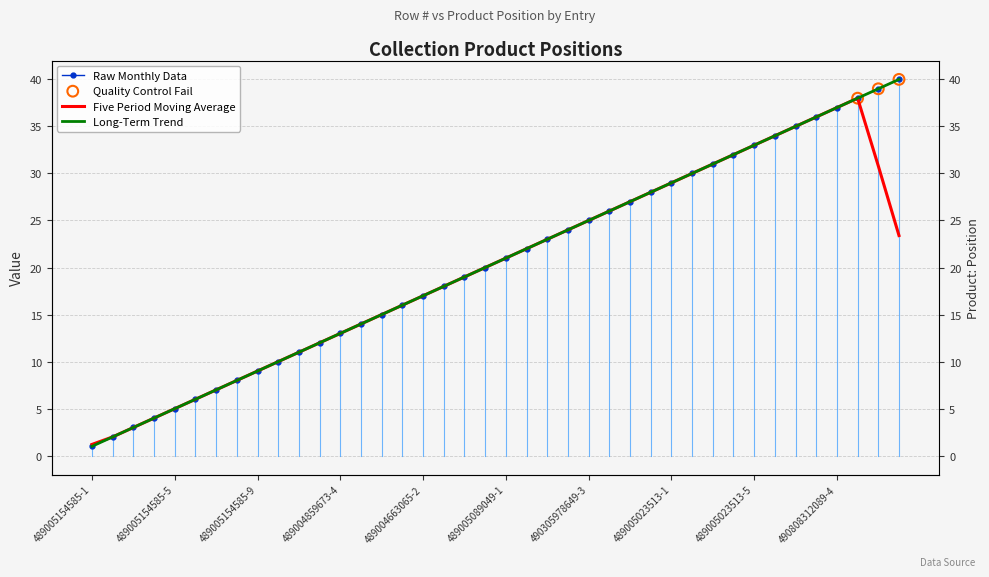

Approximately how many times larger is the value at 490808312089-2 compared to 490305978649-2?

1.5